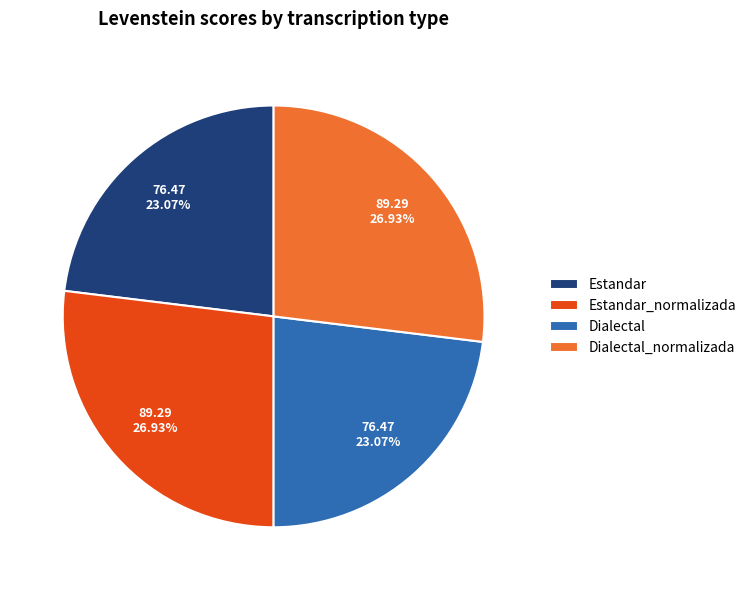

Does Dialectal represent more than half of the total?

No